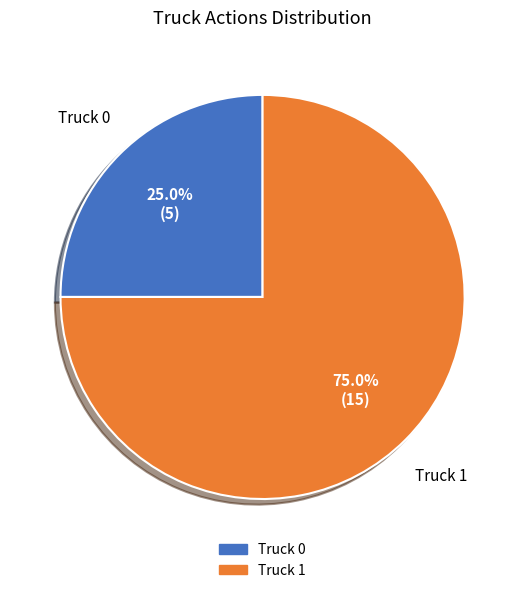

How many slices are in this pie chart?

2